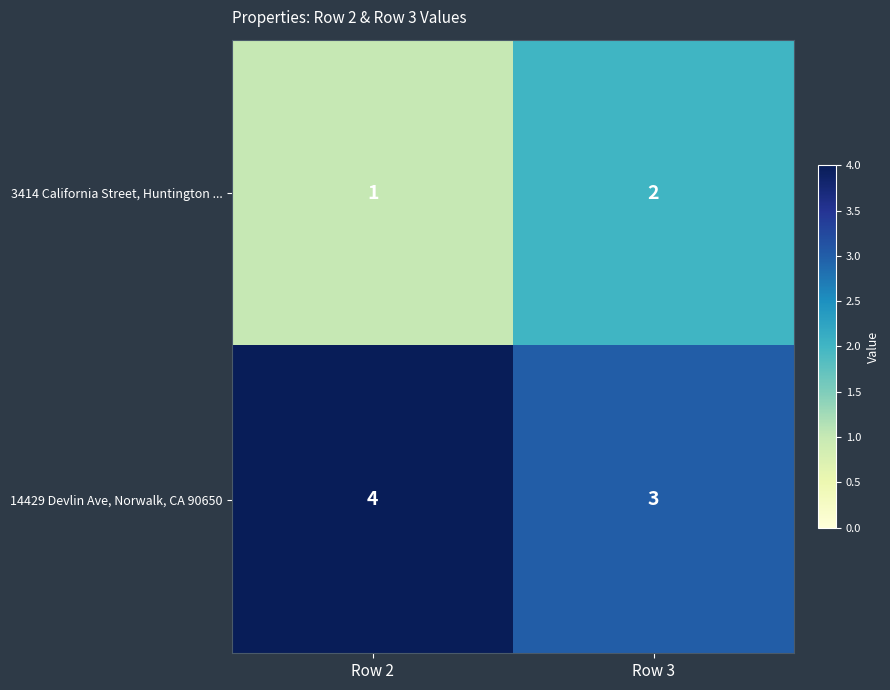

What is the sum of the 3414 California Street, Huntington ... values at Row 2 and Row 3?

3